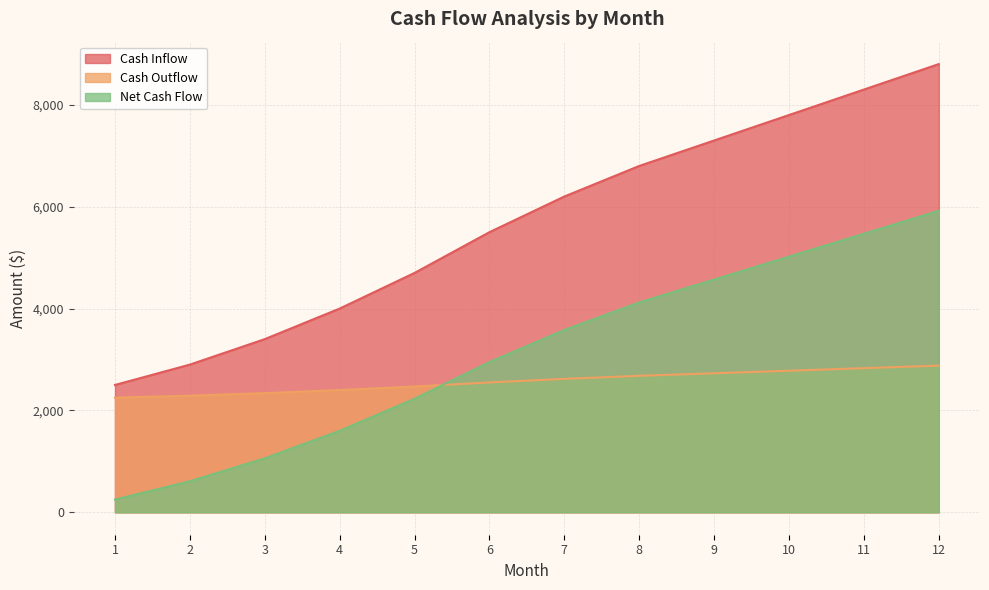

What is the sum of all Net Cash Flow values?

37380